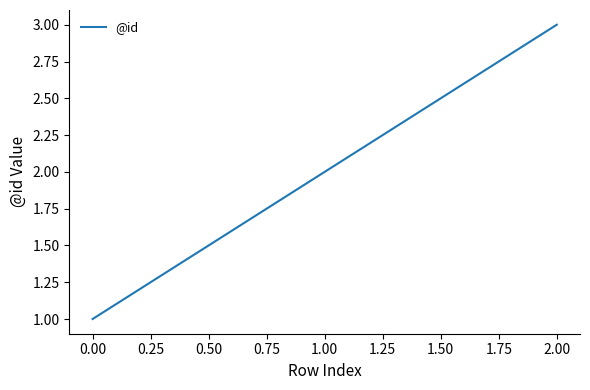

What is the sum of all values?

6